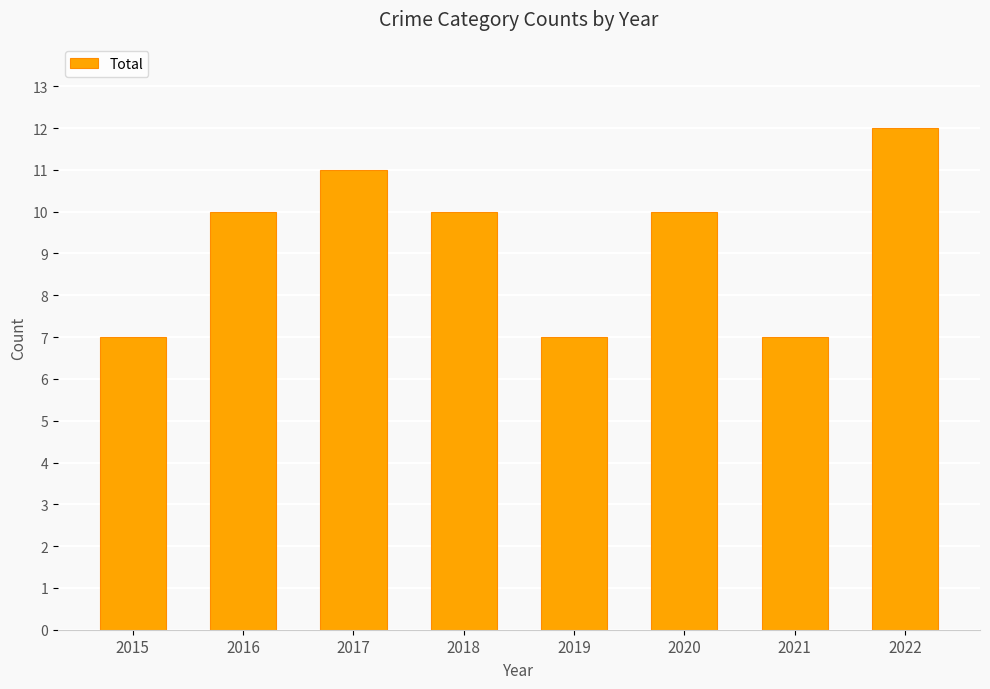

What is the sum of the values at 2020 and 2021?

17